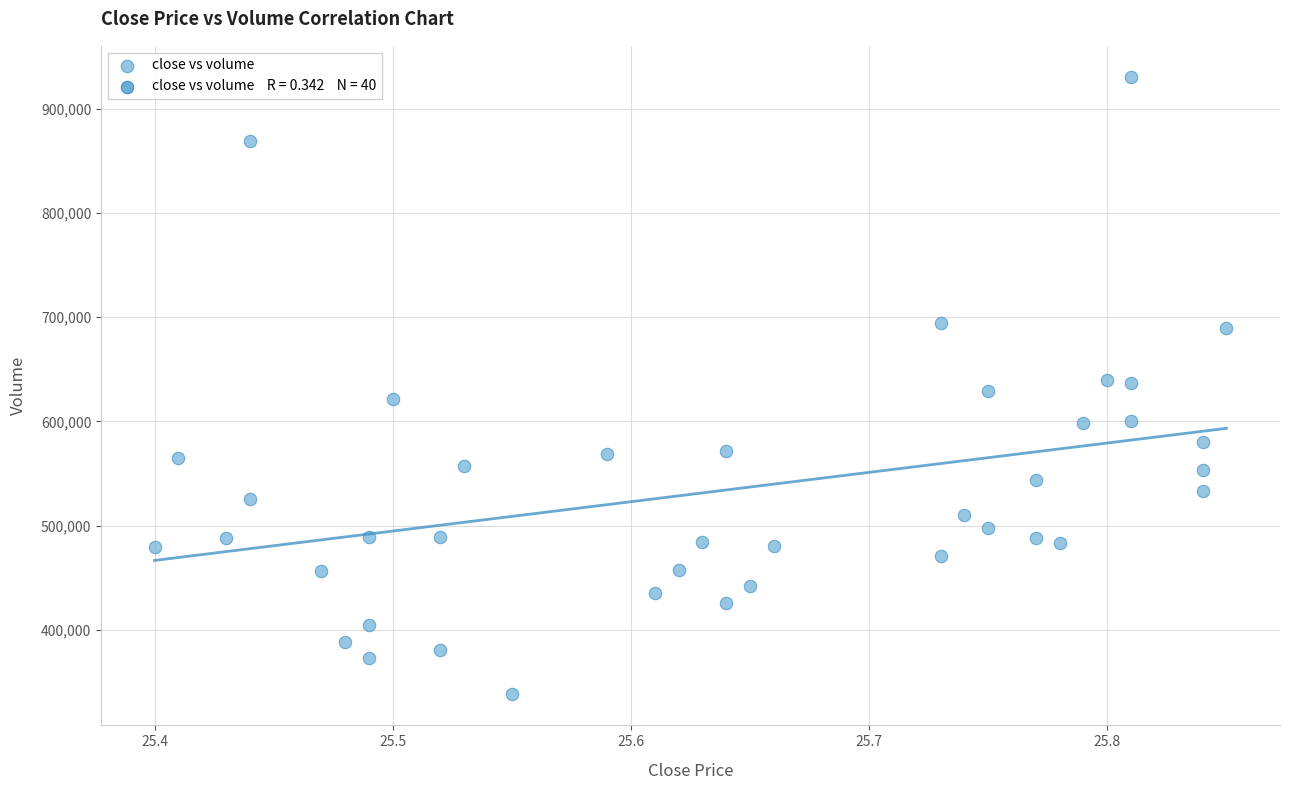

What is the range of Y values (max minus min)?

592805